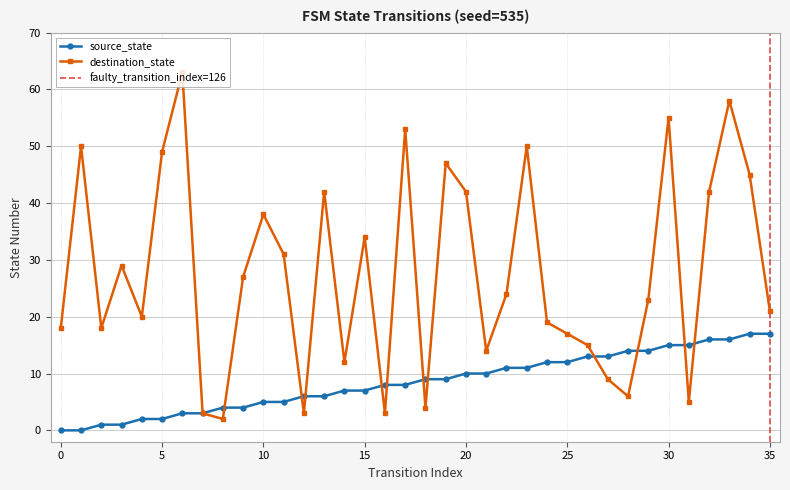

True or false: source_state has a value of 4 at 9.

True